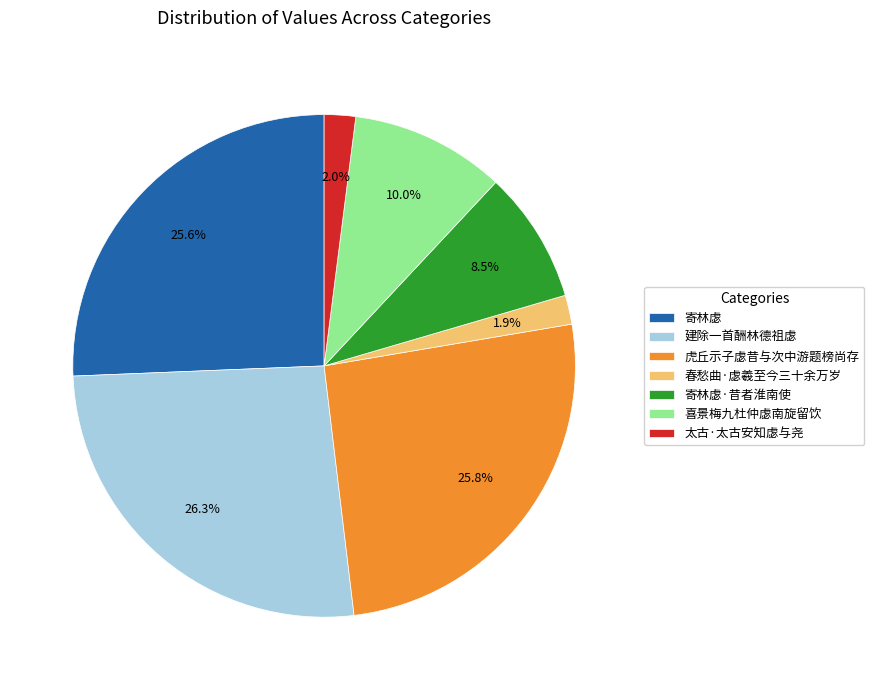

Does any single category account for the majority?

No